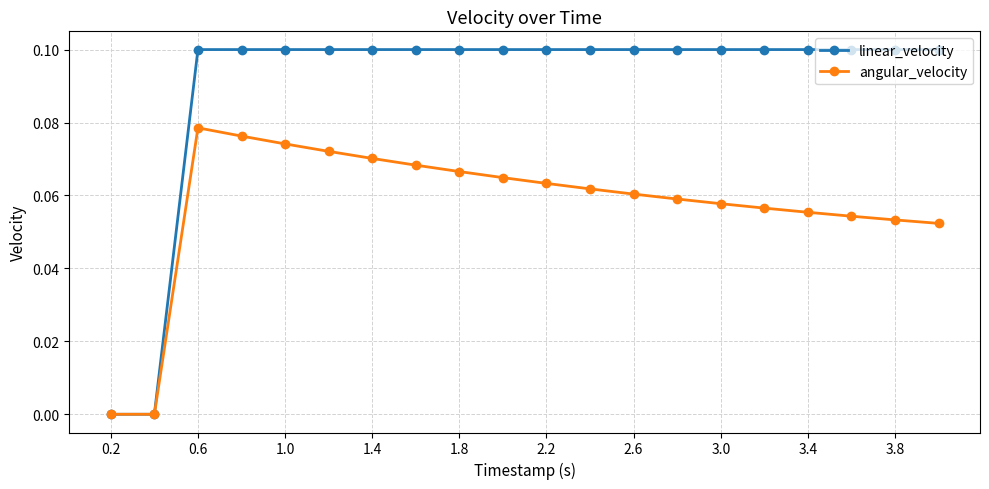

How many series are shown in this chart?

2